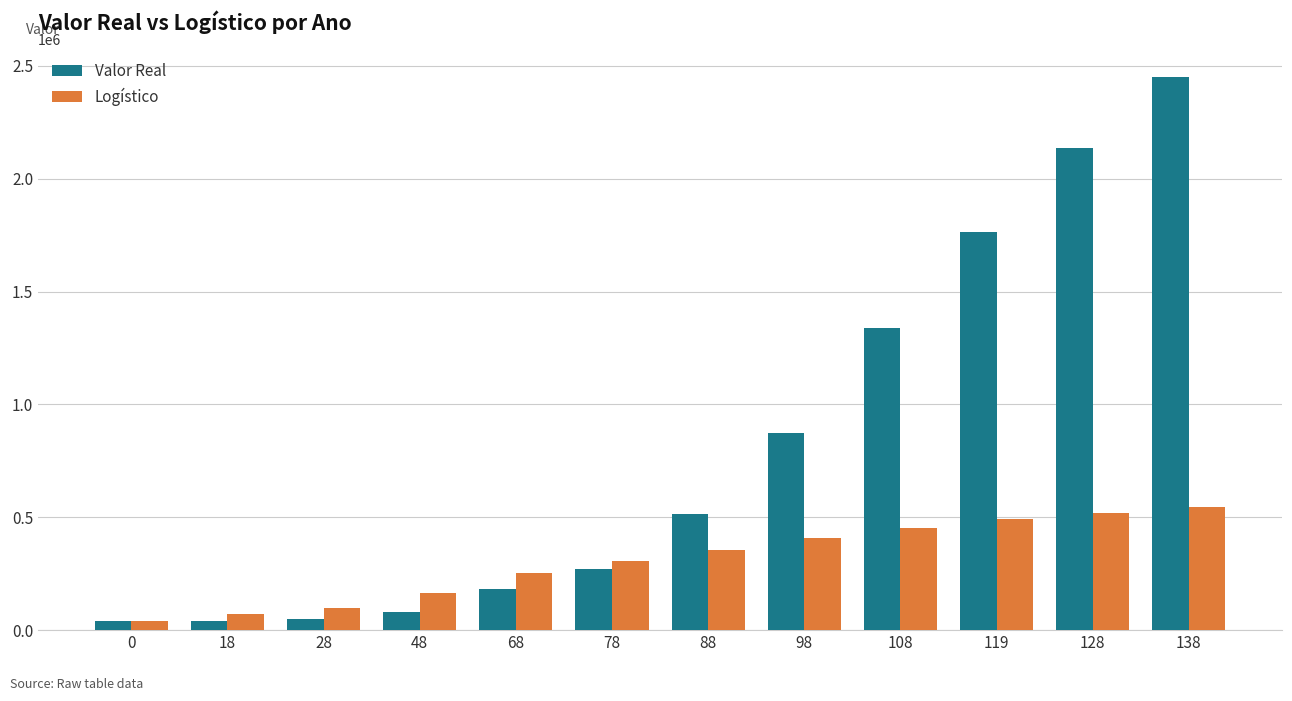

Read the Logístico value at 108.

450378.9